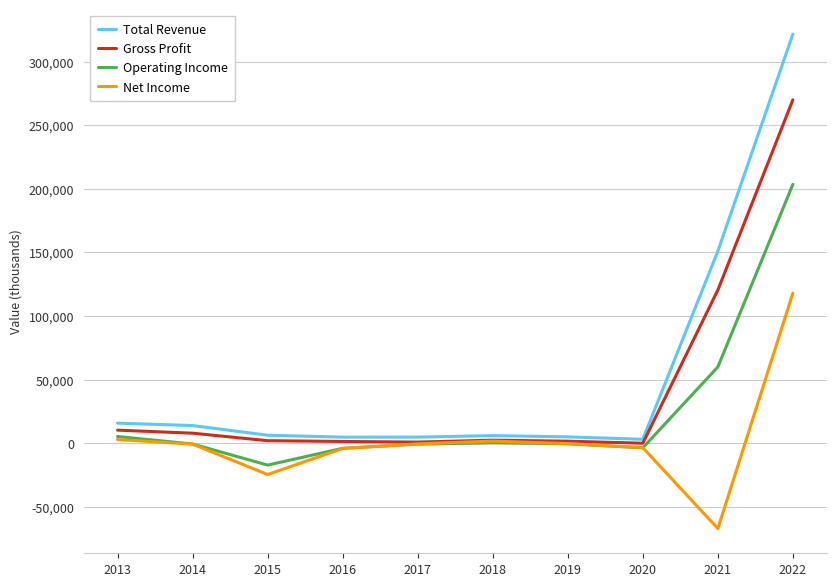

What is the difference between the second highest and minimum values in the Net Income series?

70000